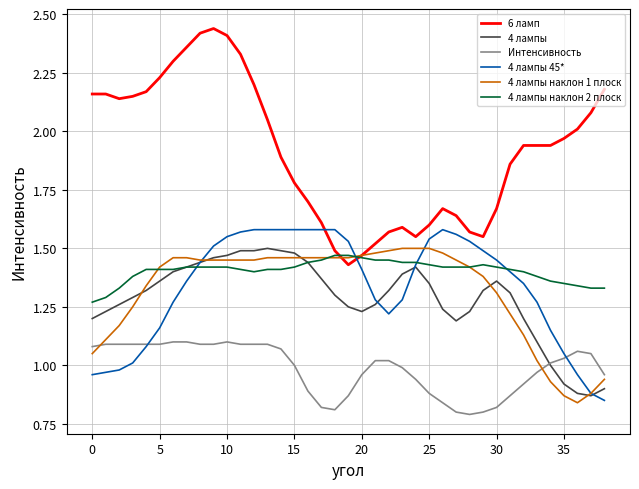

Which series has the largest total across all categories?

6 ламп